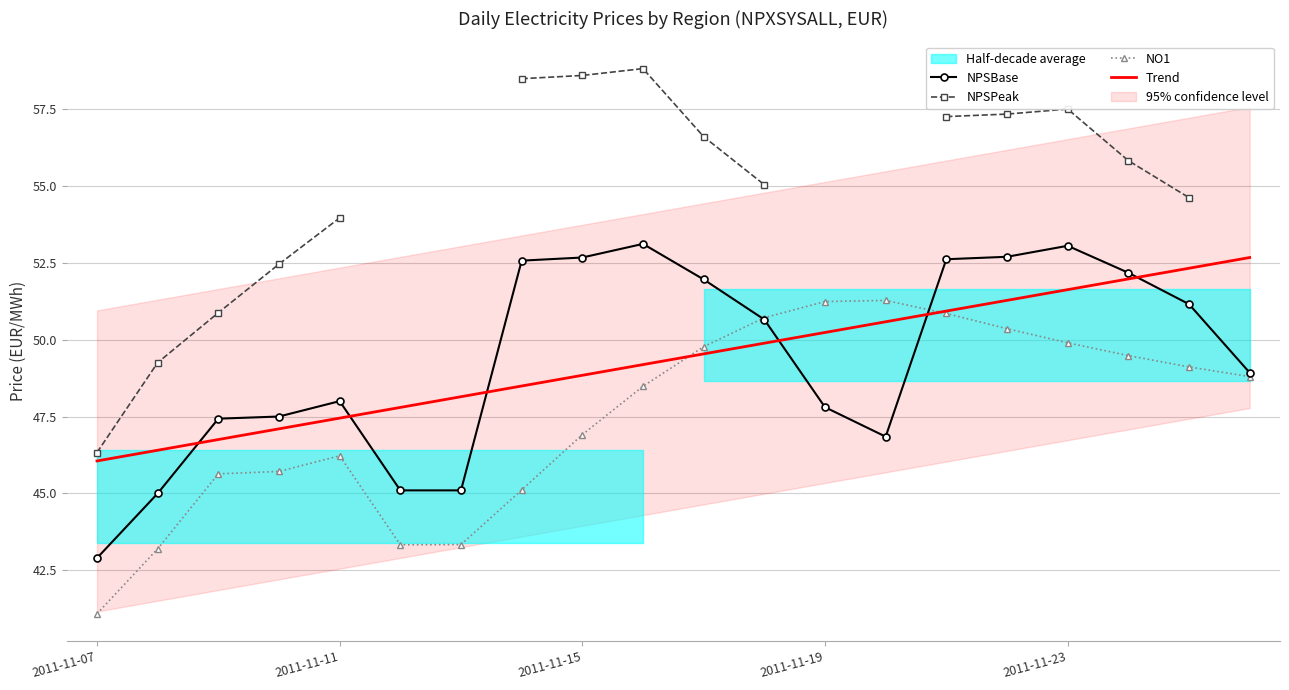

What is the value of the NPSBase point at the 1st from the left?

42.9